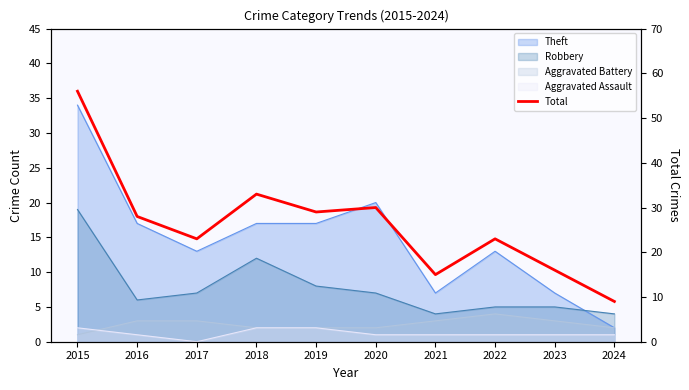

List the labels in order of value, smallest first.

2024, 2021, 2023, 2017, 2022, 2016, 2019, 2020, 2018, 2015